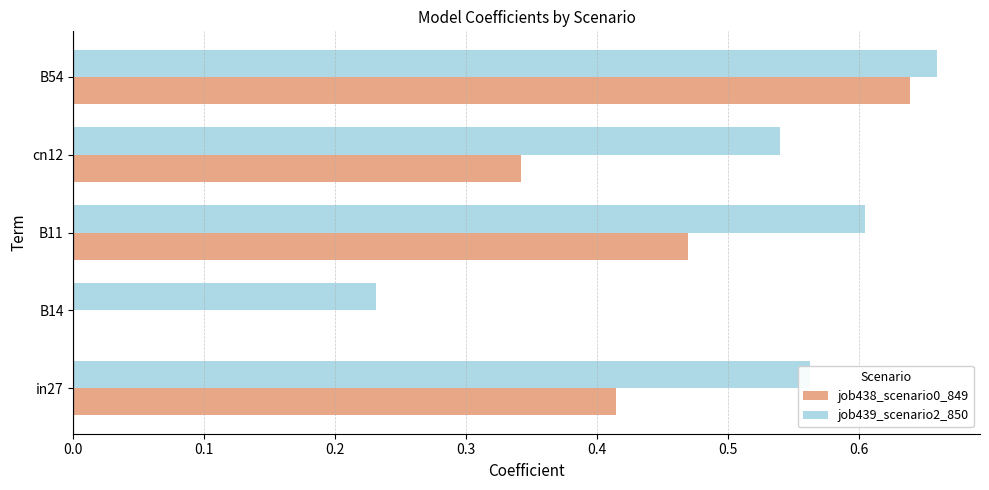

What are all the series names shown in the legend?

job438_scenario0_849, job439_scenario2_850